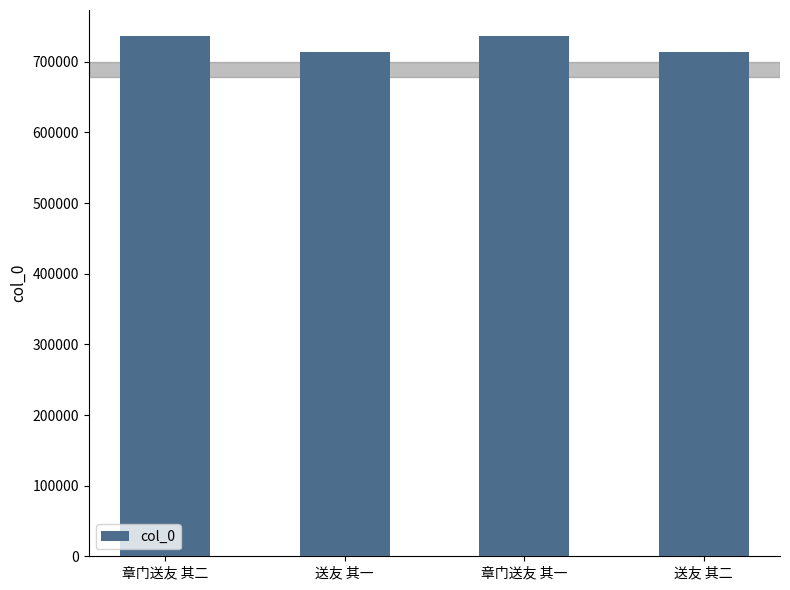

Between 送友 其二 and 章门送友 其一, which is larger?

章门送友 其一